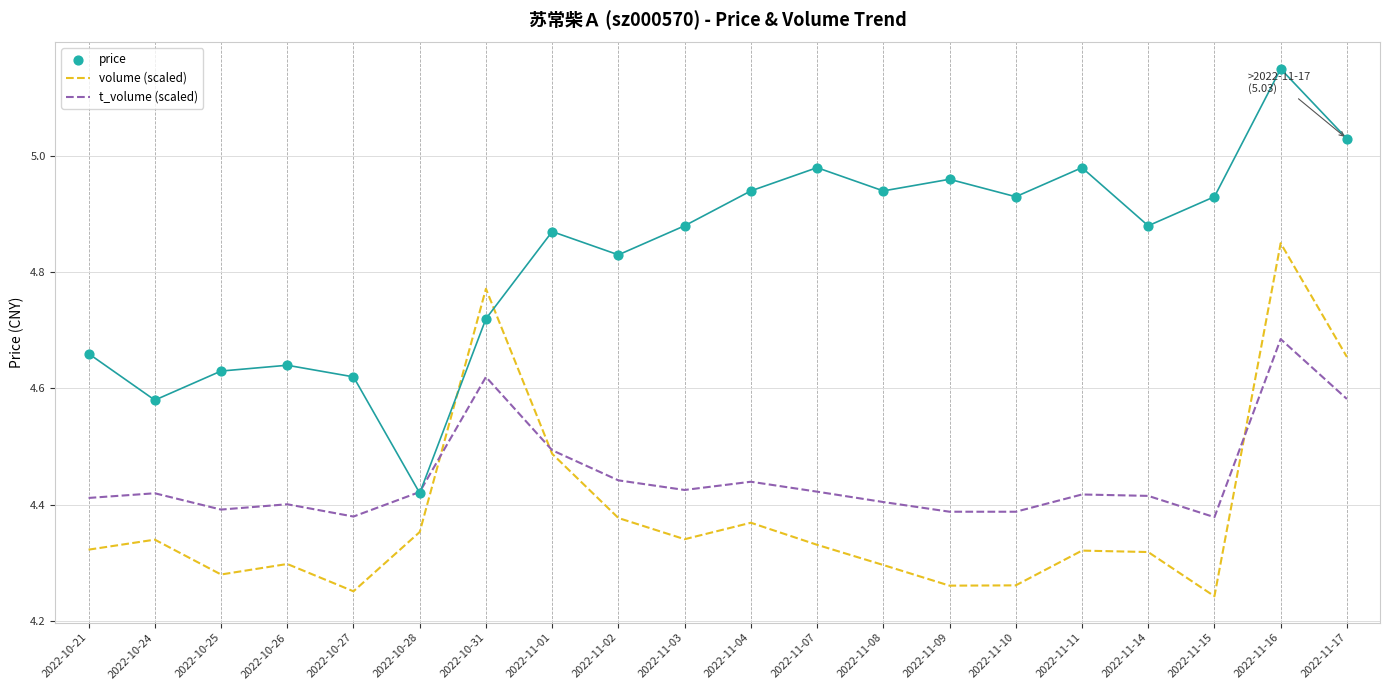

Is the value of volume (scaled) at 2022-10-21 greater than the value of price at 2022-11-08?

No